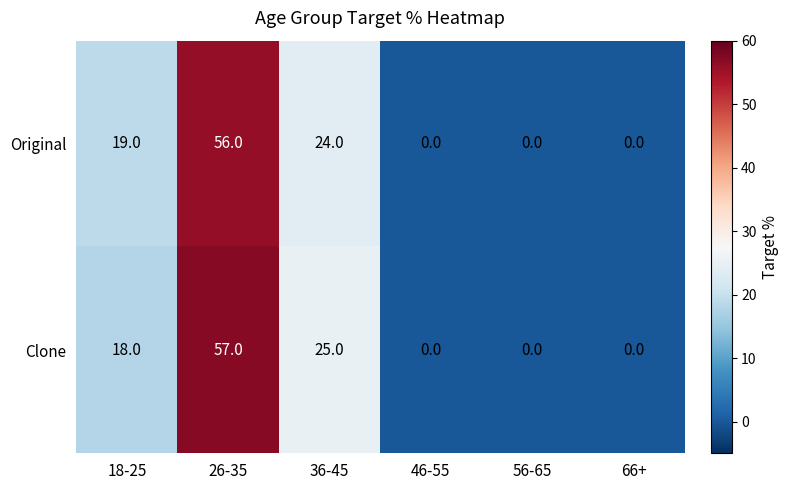

Rank the series by their maximum value, from highest to lowest.

Clone, Original